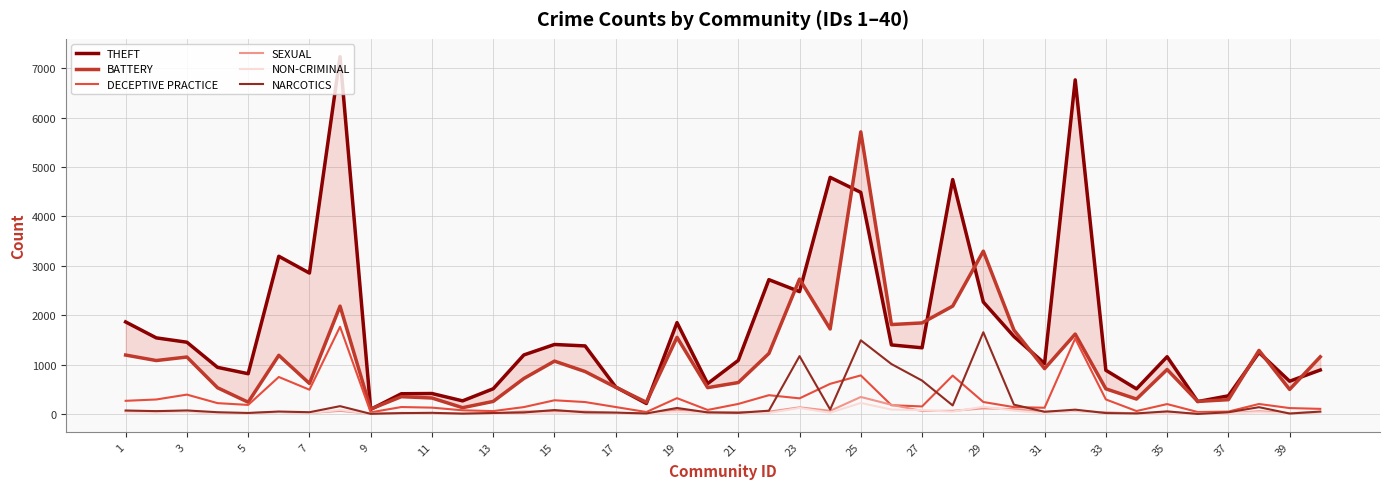

What is the highest value of the NON-CRIMINAL series?

223